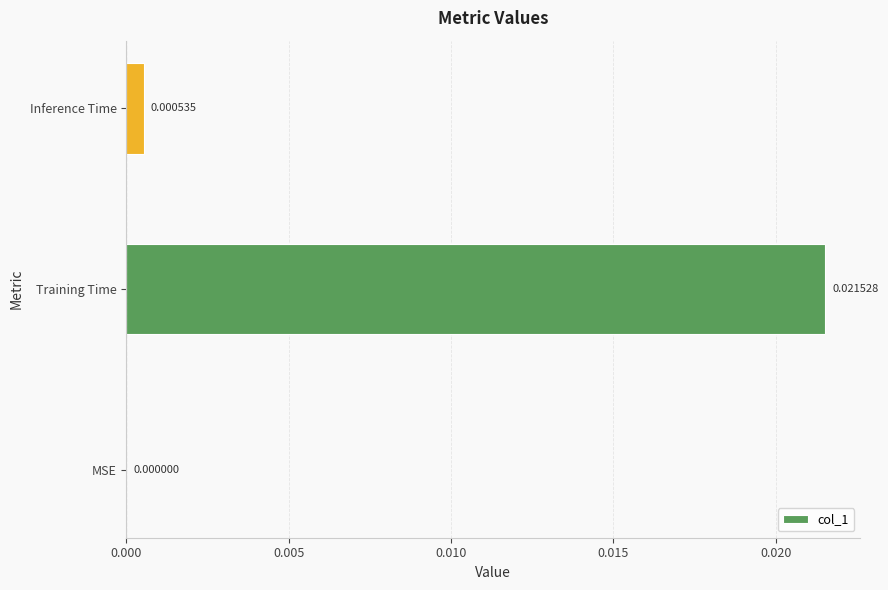

Where is the data nearest to the value 0?

MSE